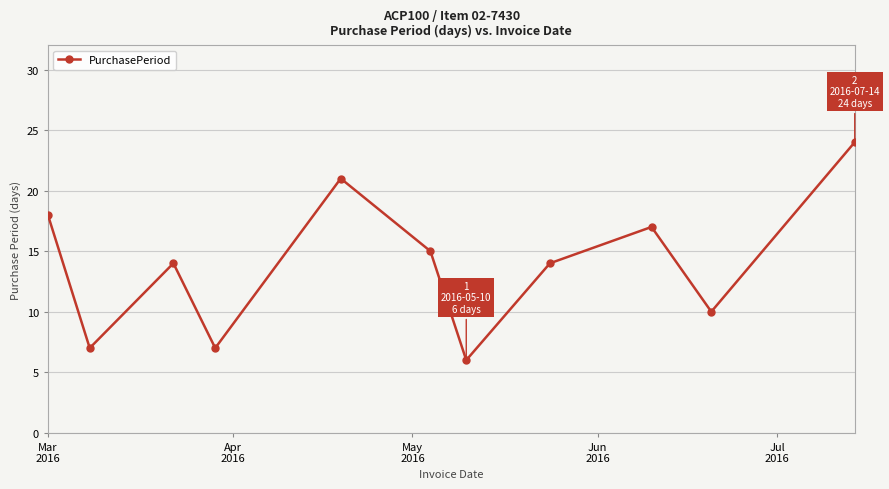

True or false: there are more than 1 points higher than both neighbors.

True